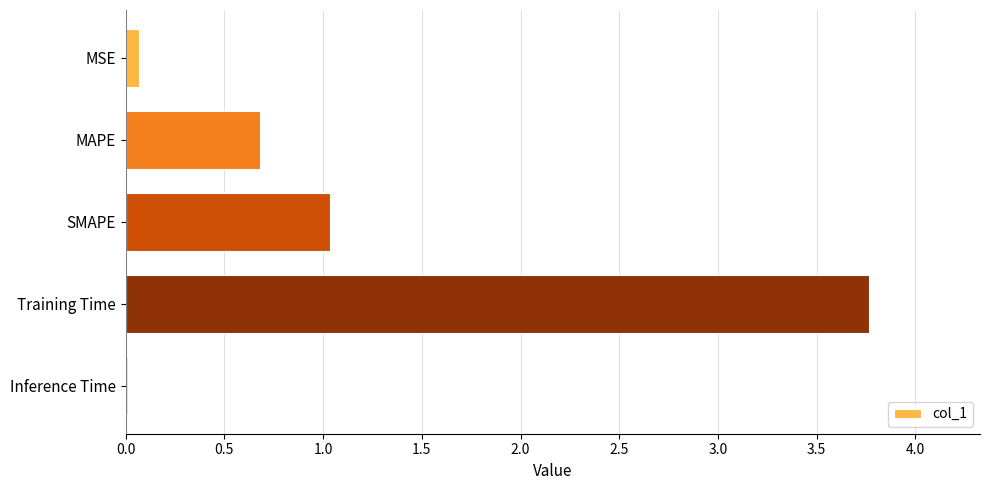

List the labels in order of value, largest first.

Training Time, SMAPE, MAPE, MSE, Inference Time